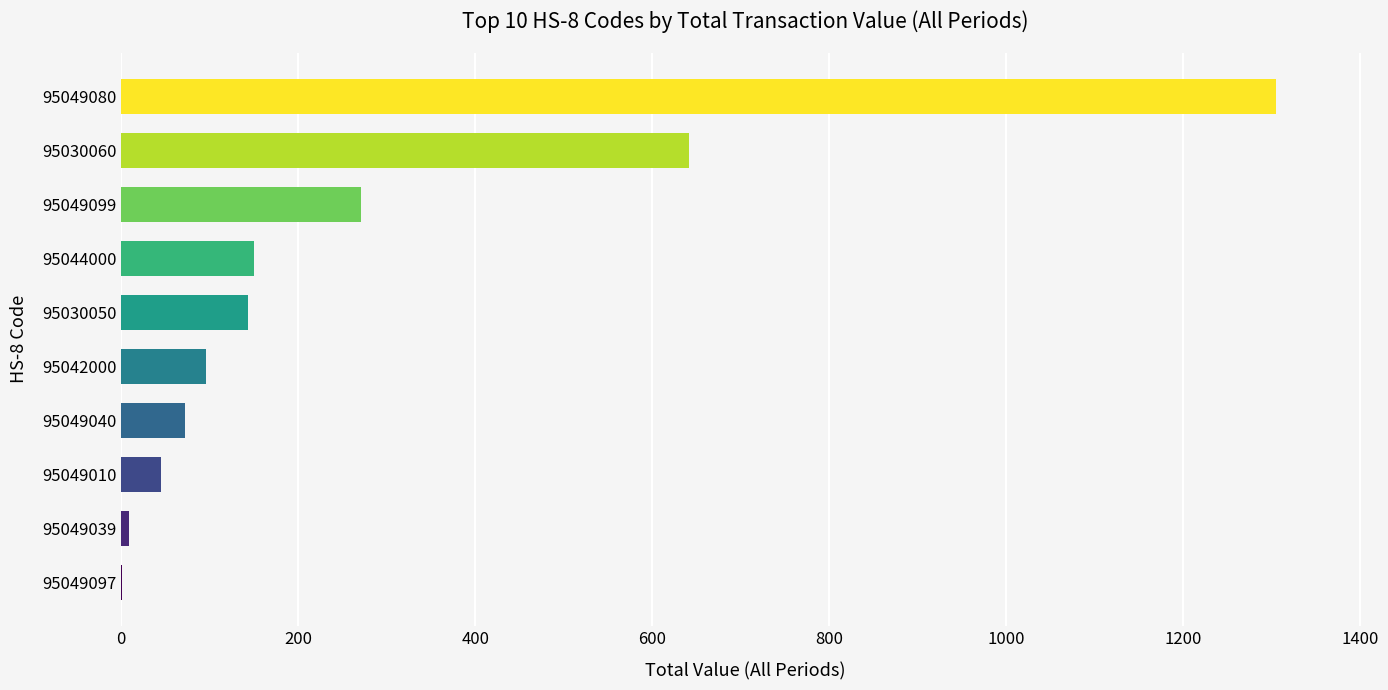

What is the maximum value shown in the chart?

1305.2